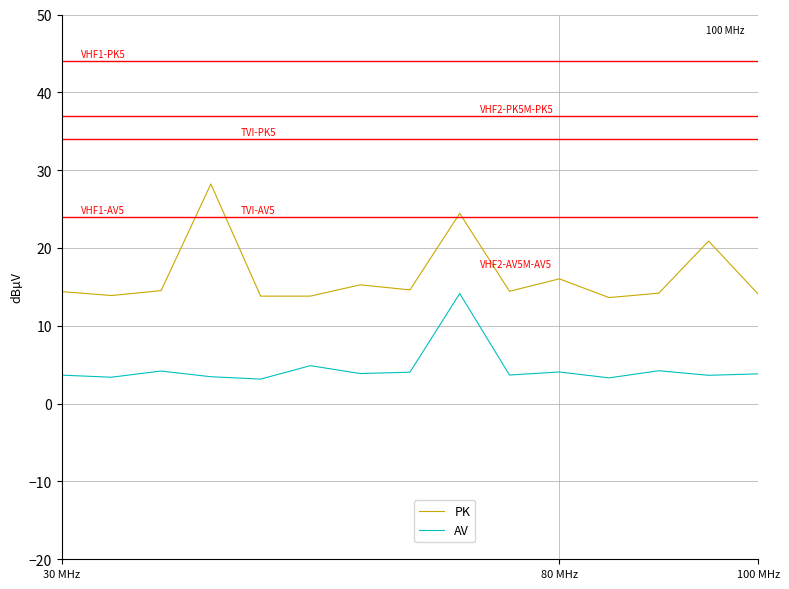

In PK, how many points are lower than both neighbors (excluding endpoints)?

5